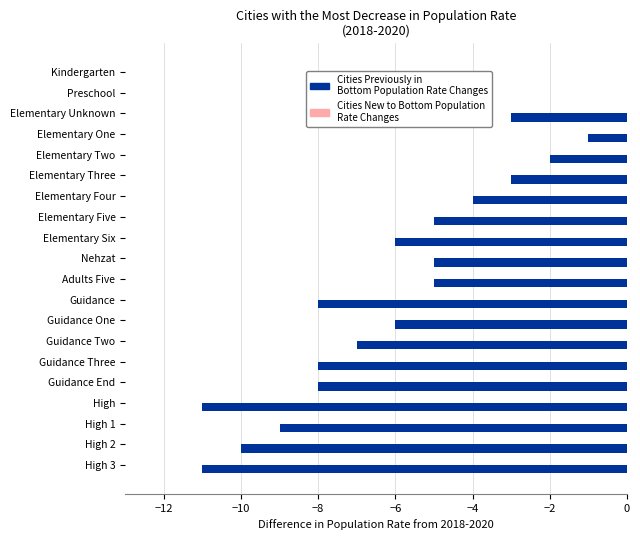

What is the change in value from Elementary Unknown to Guidance End?

-5